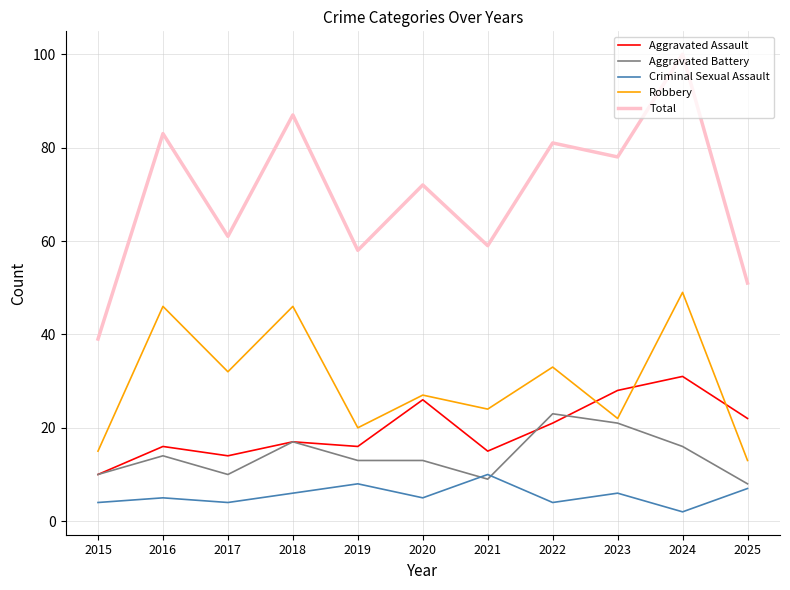

At which category does Aggravated Battery reach its first local peak?

2016